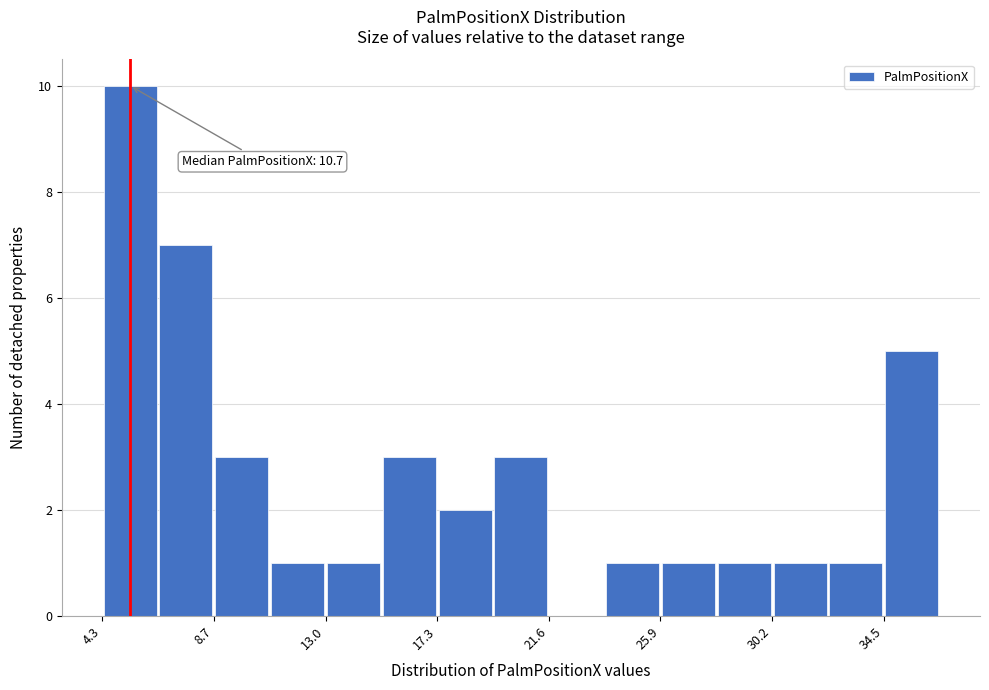

Which range on the x-axis has the tallest bar?

4.5 to 6.5